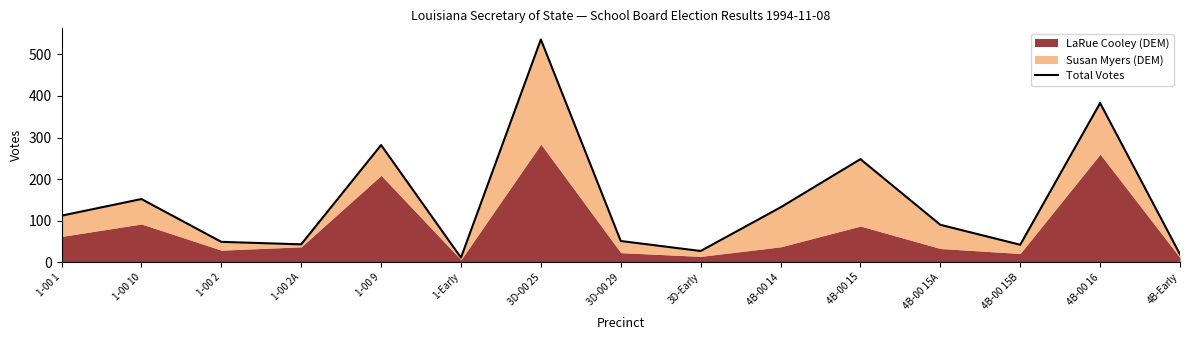

What is the difference between the values at 1-Early and 4B-00 15B?

31